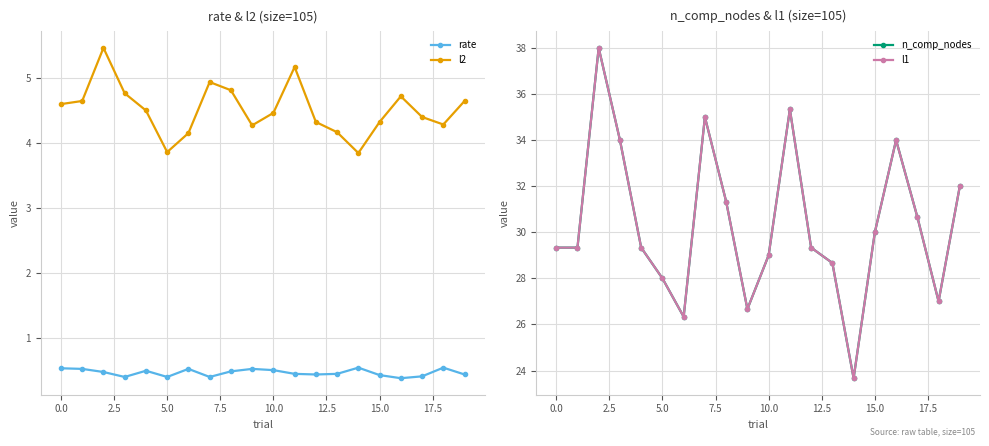

Does the chart display data point markers on the line(s)?

Yes